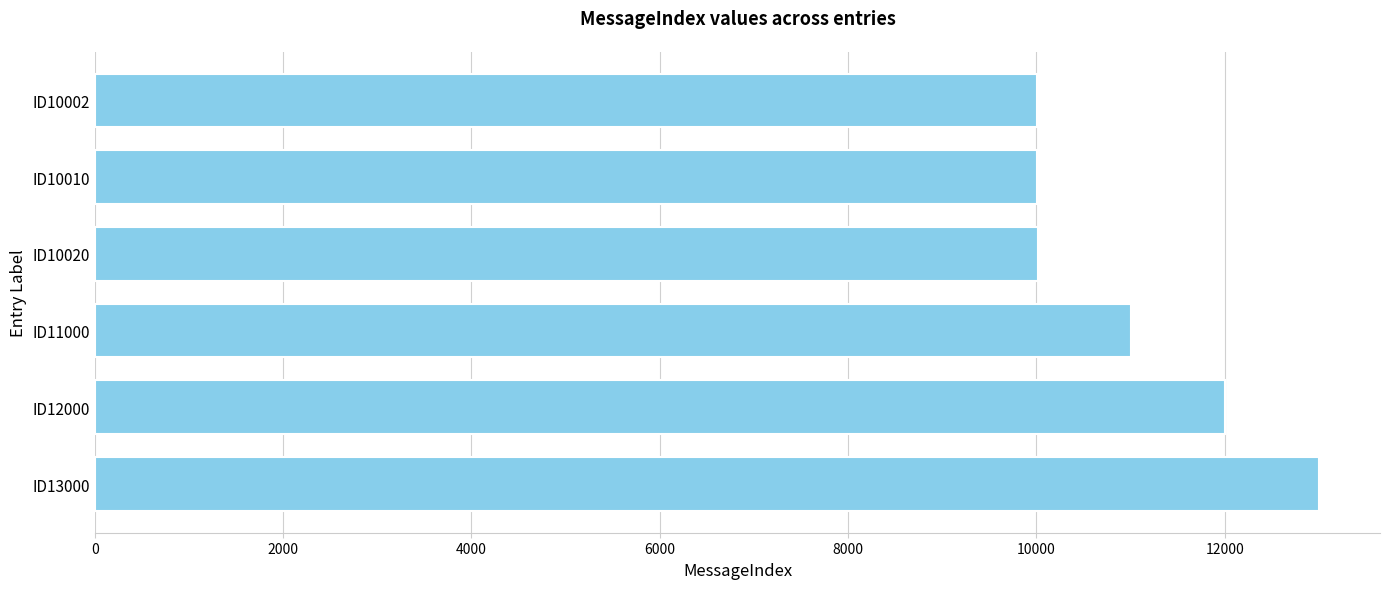

How many series are shown in this chart?

1